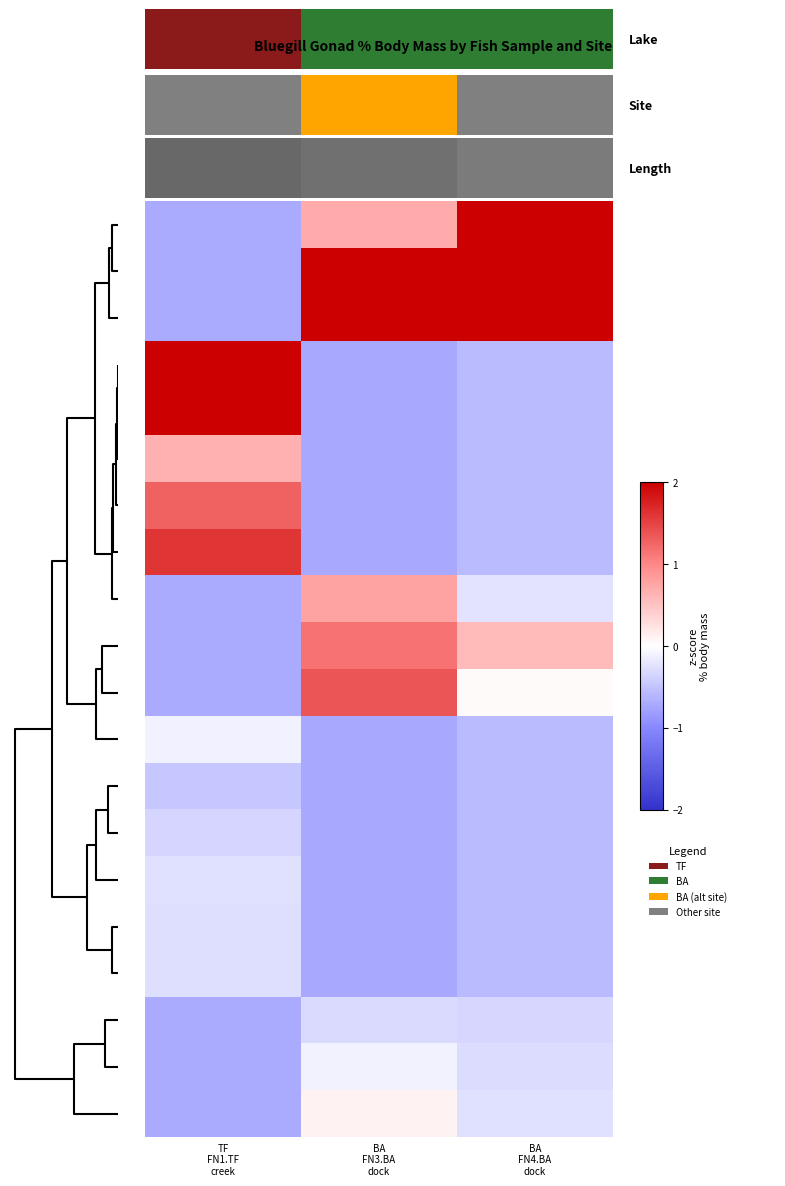

What is the difference between the highest and lowest values at BA FN3.BA dock?

3.0